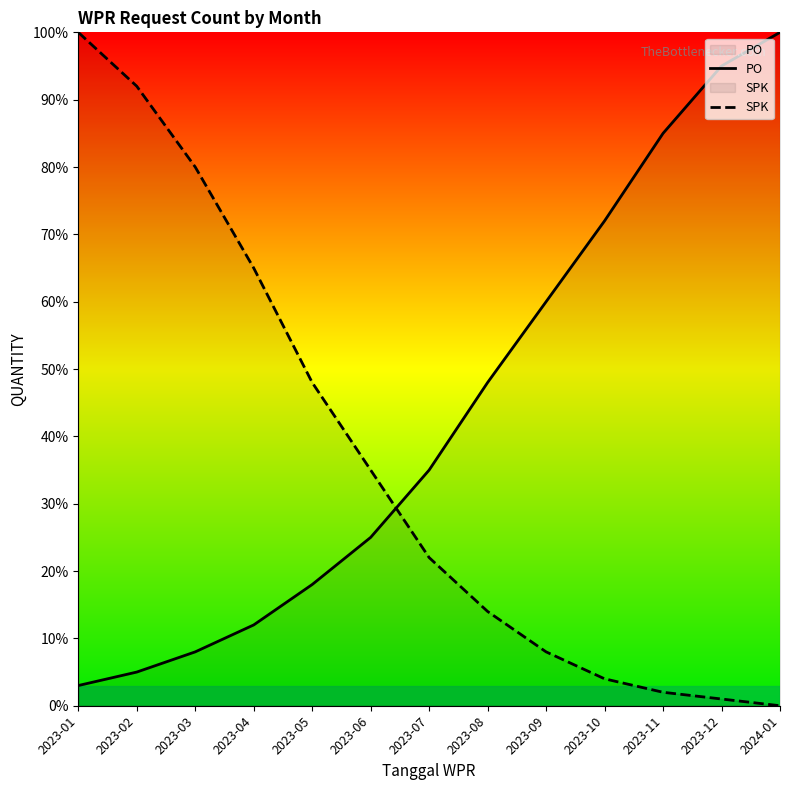

How many data points does each series have?

13